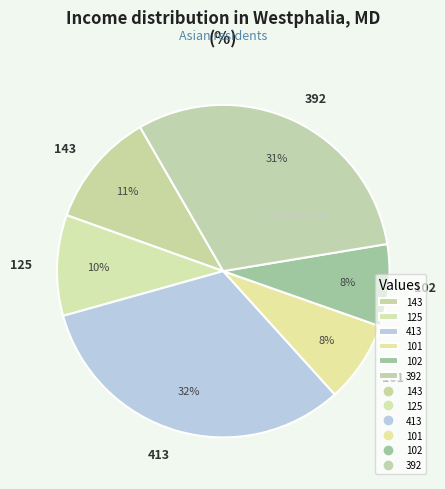

Does any single category account for the majority?

No